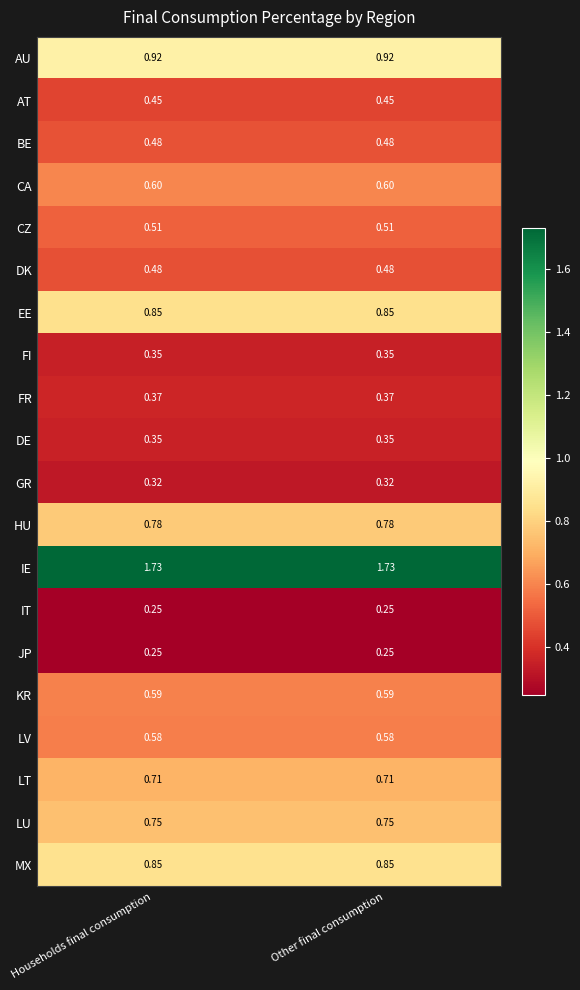

Which series has the largest total across all categories?

IE